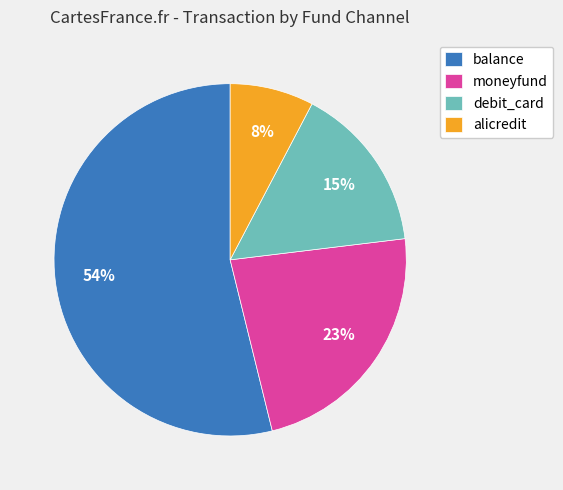

True or false: debit_card accounts for 9% of the total.

False